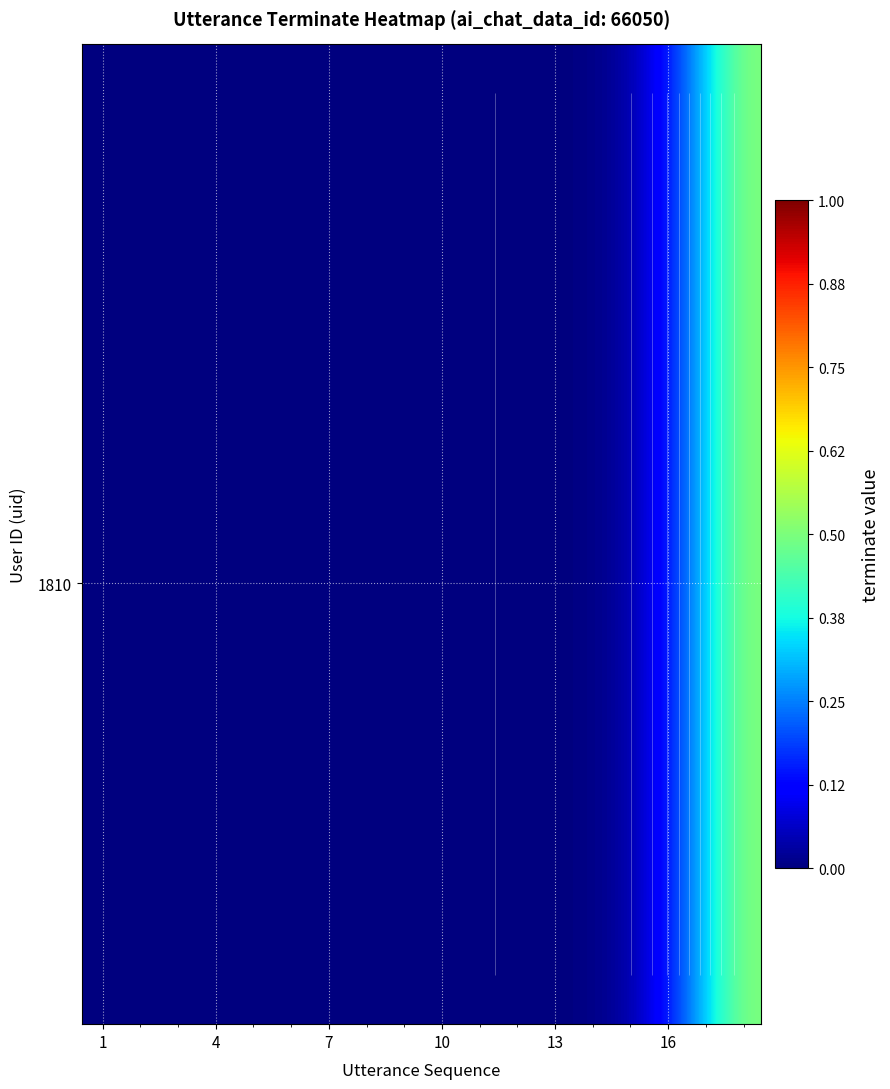

Count the number of data series in this chart.

1